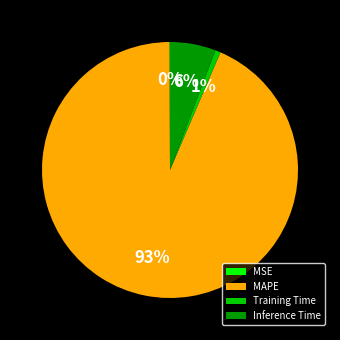

Which category has the biggest portion of the pie?

MAPE